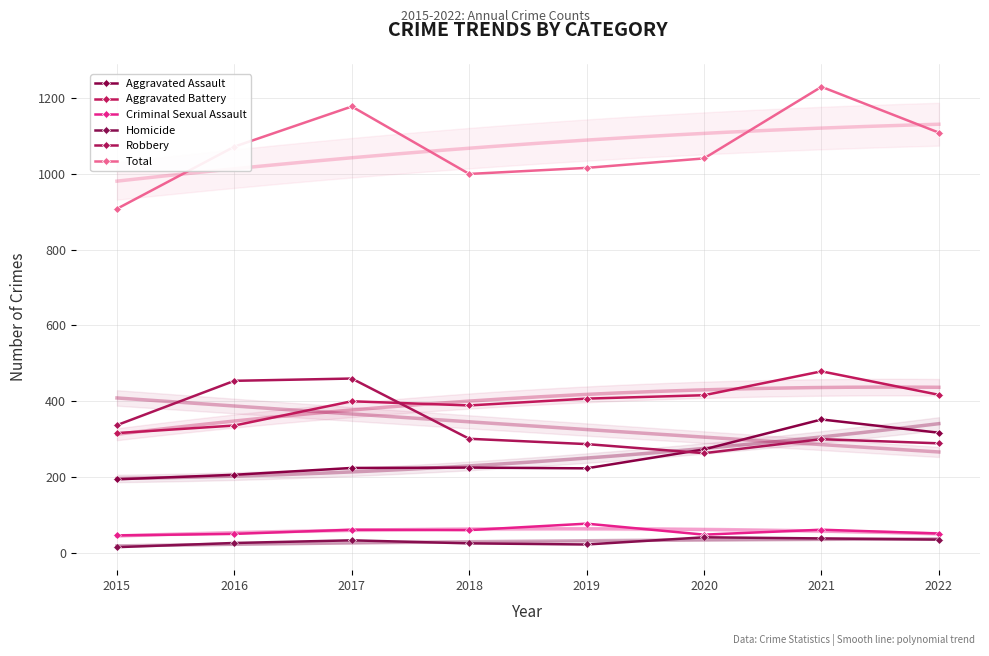

The value of Homicide at 2021 is 38. True or false?

True